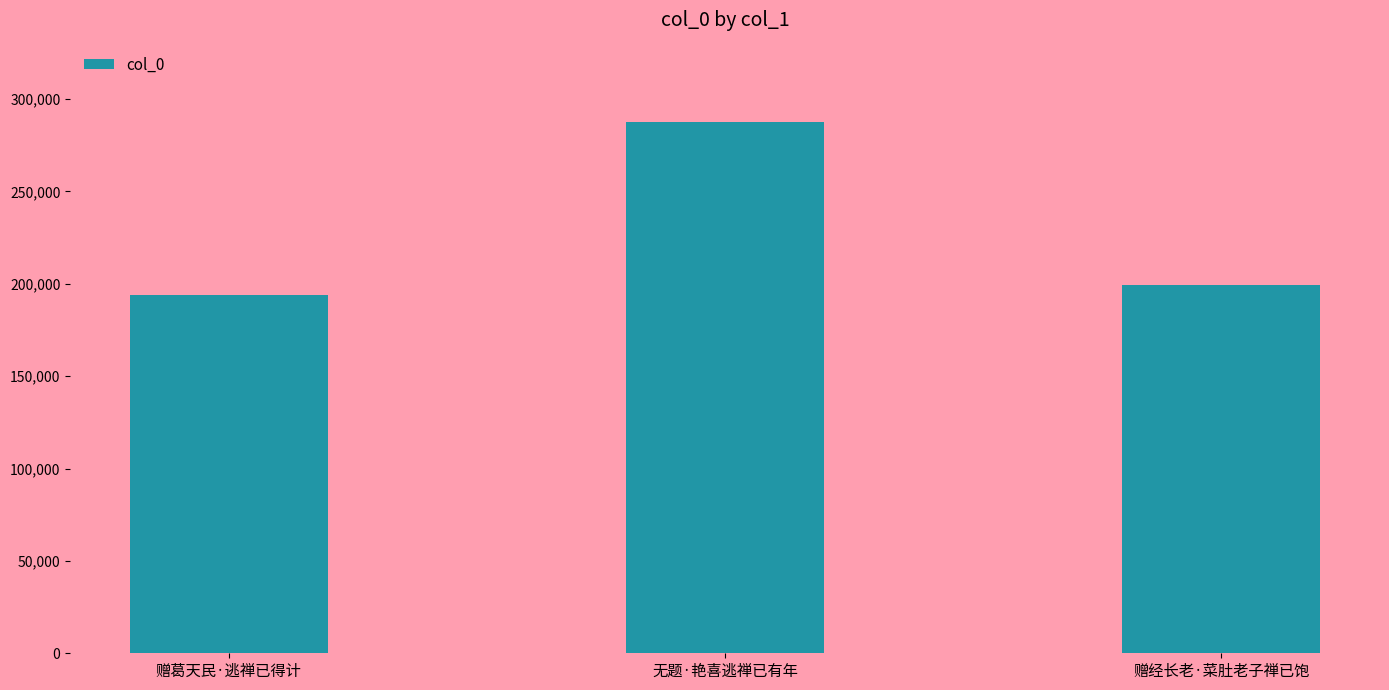

Where does the data first go above 199352?

无题·艳喜逃禅已有年